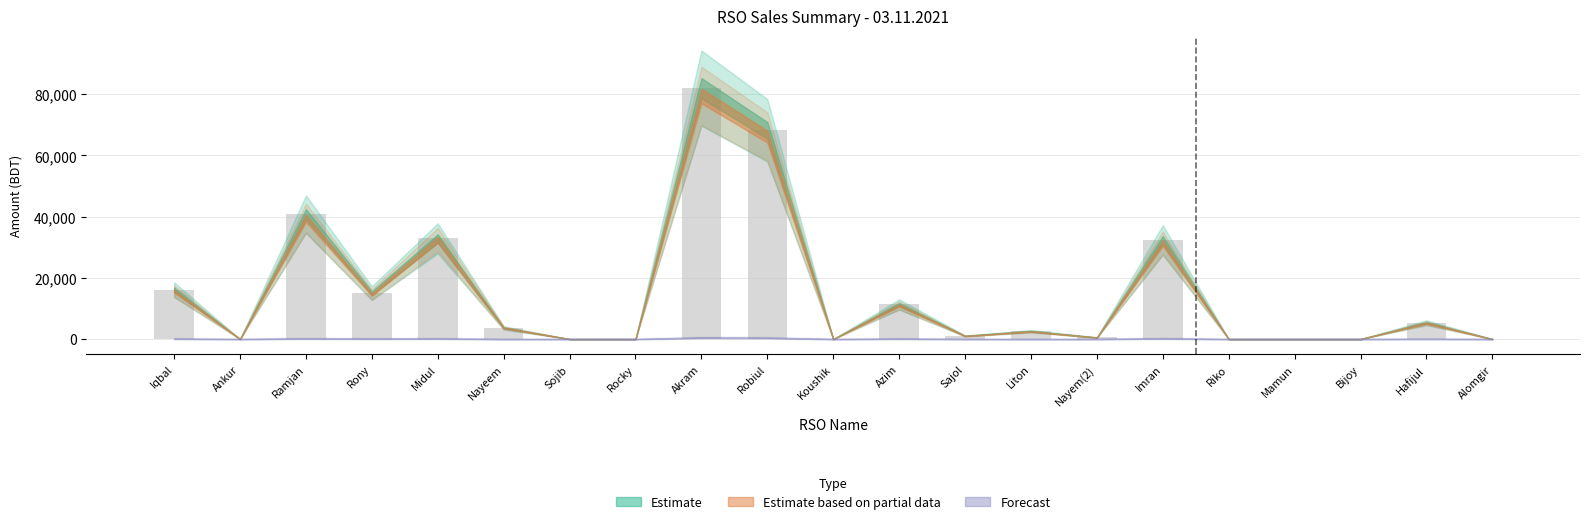

What is the maximum value shown in the chart?

82000